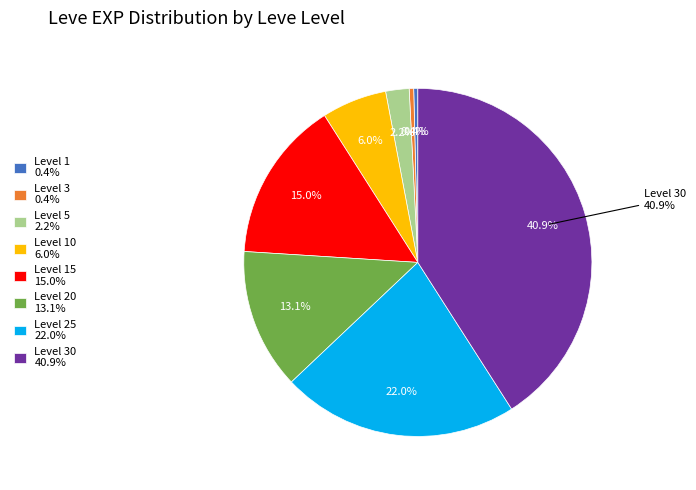

Does 20 account for over 50% of the chart?

No